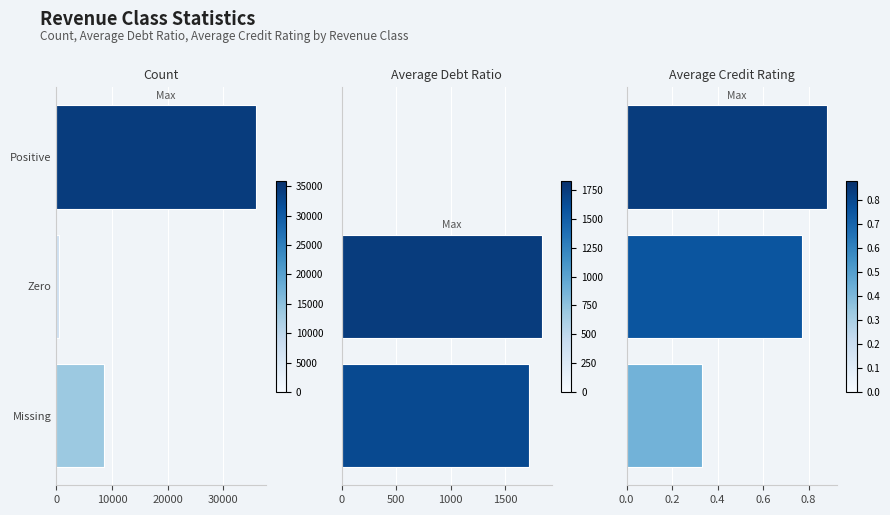

What is the difference between the Count values at Zero and Missing?

8166.0